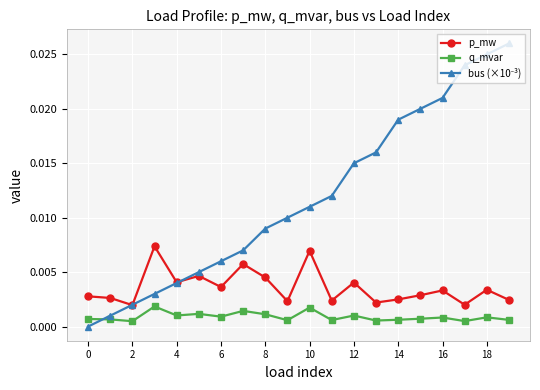

True or false: q_mvar has more than 0 interior local peaks.

True